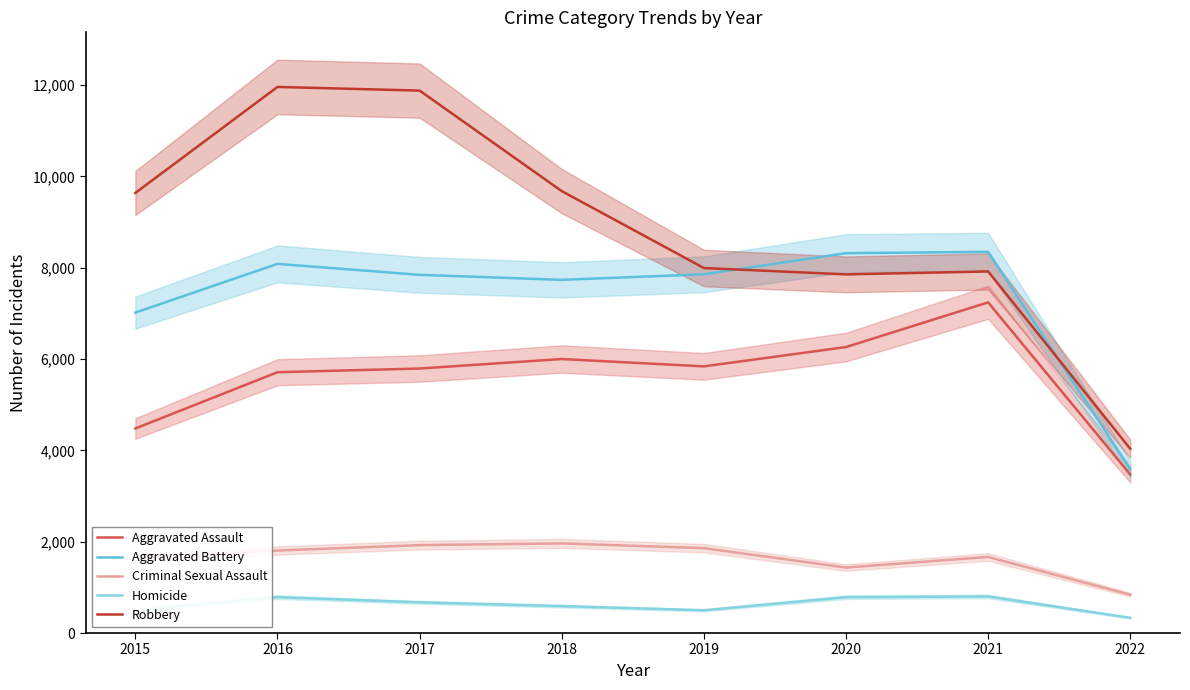

Which series has the largest total across all categories?

Robbery